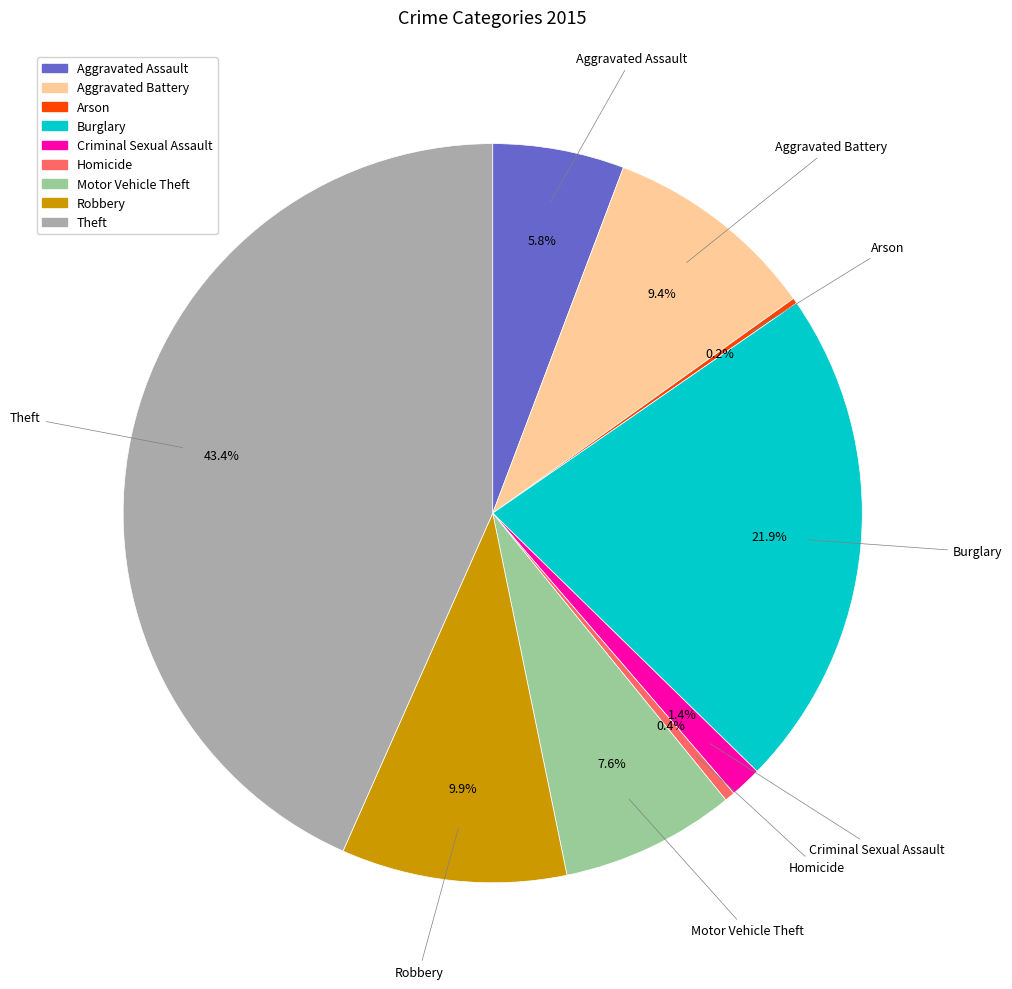

True or false: Homicide accounts for 13% of the total.

False